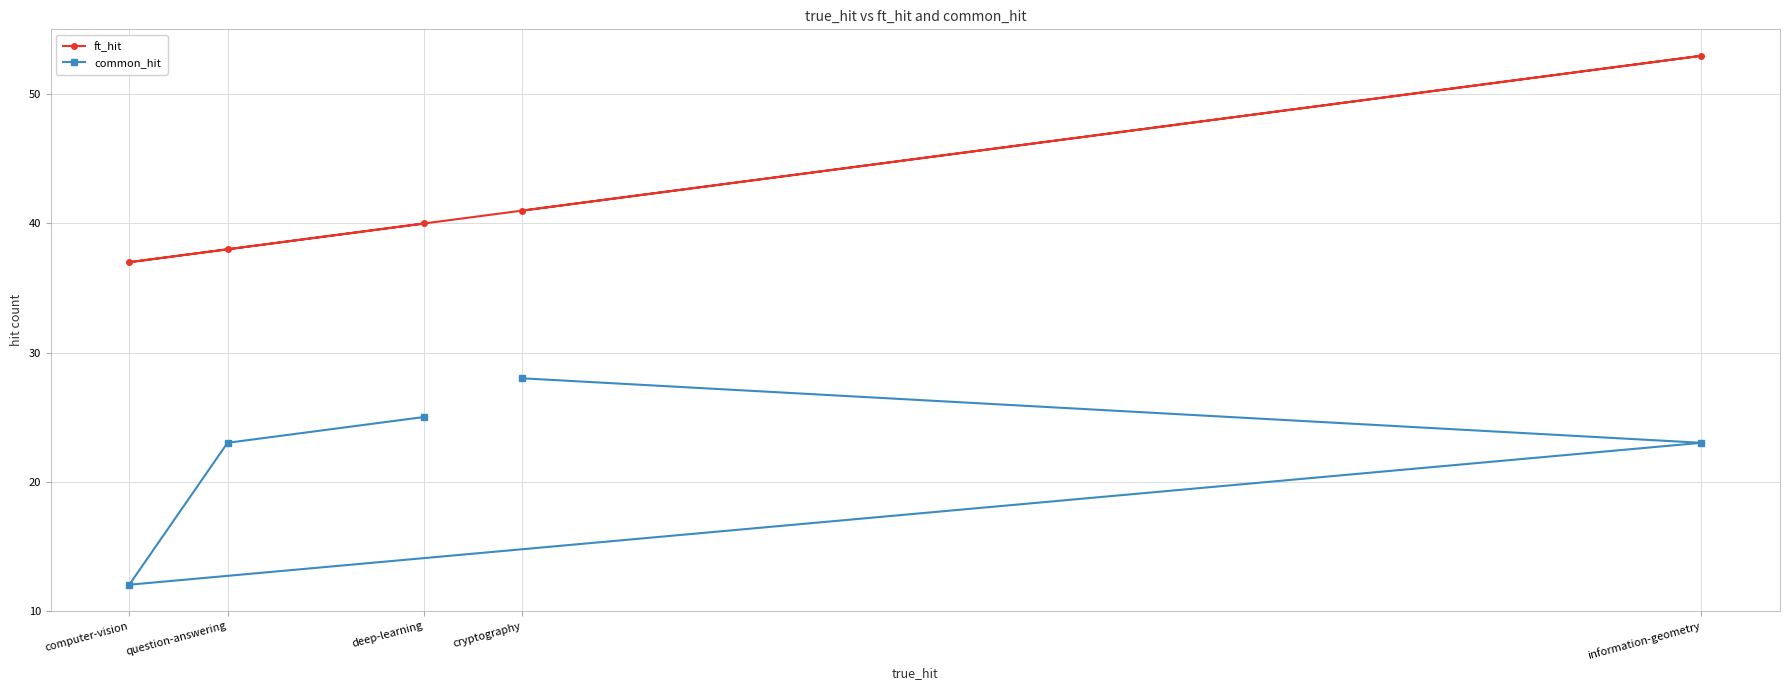

What is the average value of the ft_hit series?

42